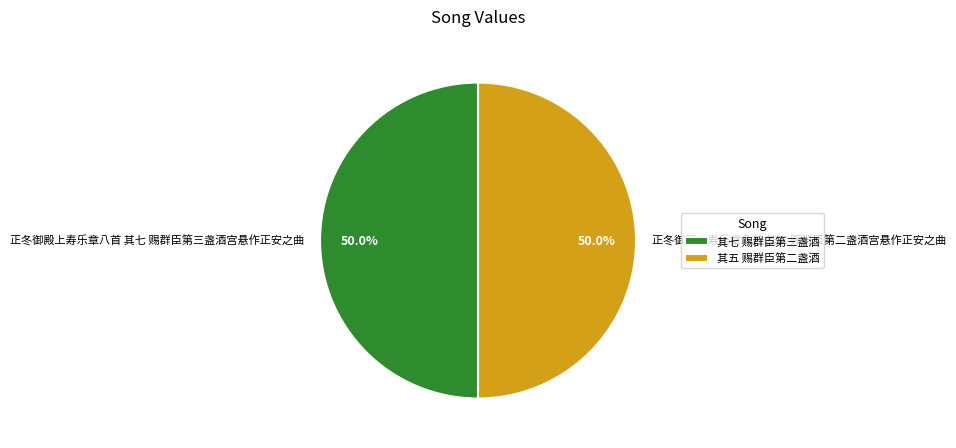

Approximately how many times larger is the value at 正冬御殿上寿乐章八首 其七 赐群臣第三盏酒宫悬作正安之曲 compared to 正冬御殿上寿乐章八首 其五 赐群臣第二盏酒宫悬作正安之曲?

1.0